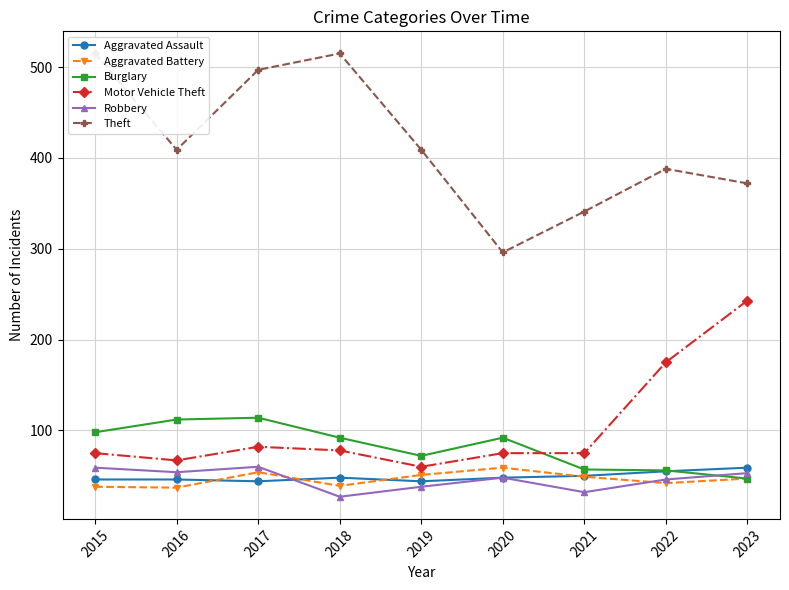

True or false: Motor Vehicle Theft and Aggravated Battery intersect in this chart.

False